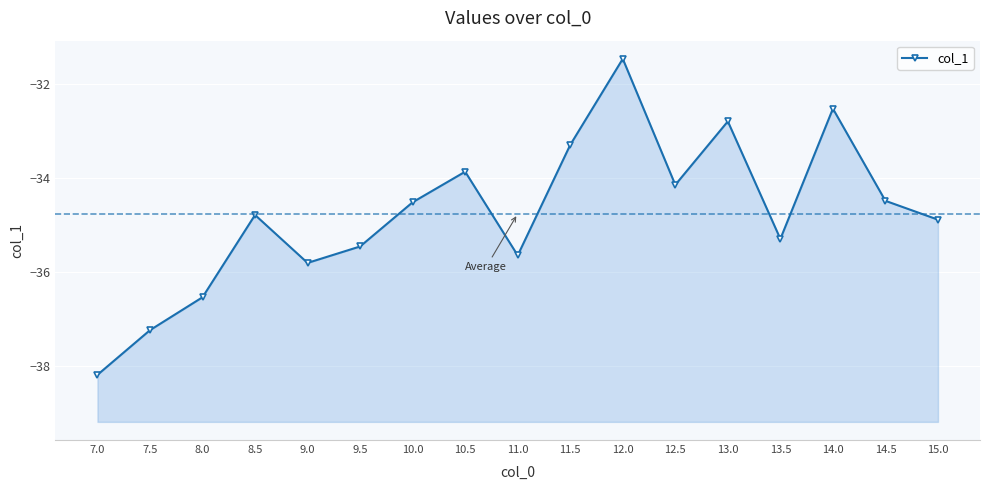

True or false: the data shows -57.4 at 8.0.

False